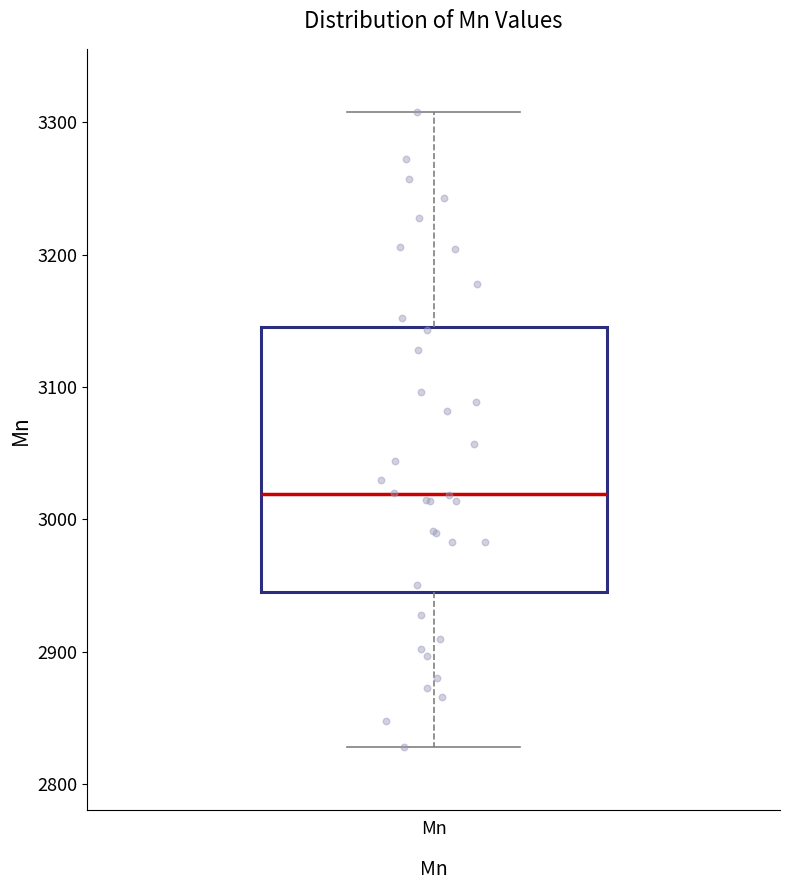

Read this box plot against the y-axis: the position of the median line, the range covered by the box, and the ends of both whiskers. The values are not printed on the chart, so give them approximately, as read against the axis.

median 3020, box 2950 to 3150, whiskers 2830 to 3310